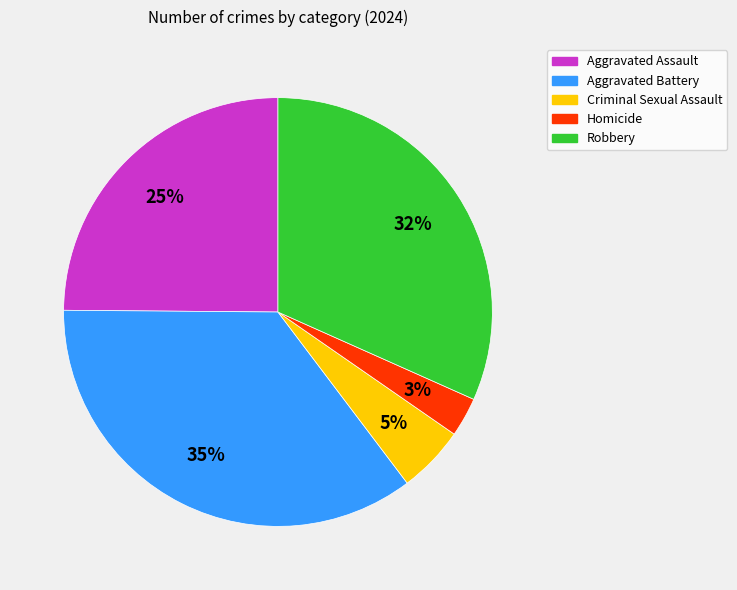

True or false: Aggravated Assault accounts for 18% of the total.

False